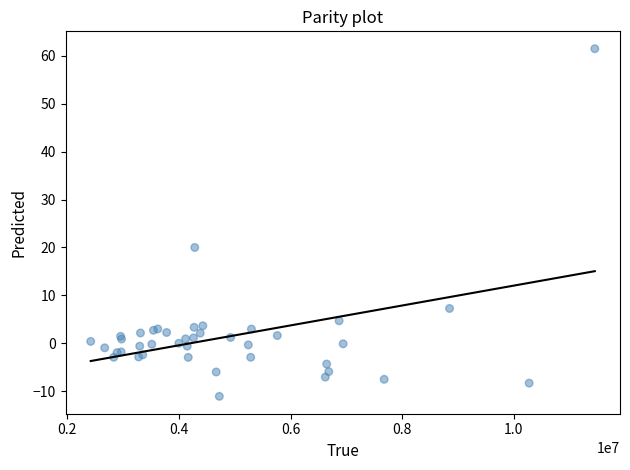

What Y value in the scatter plot is closest to 25?

20.0